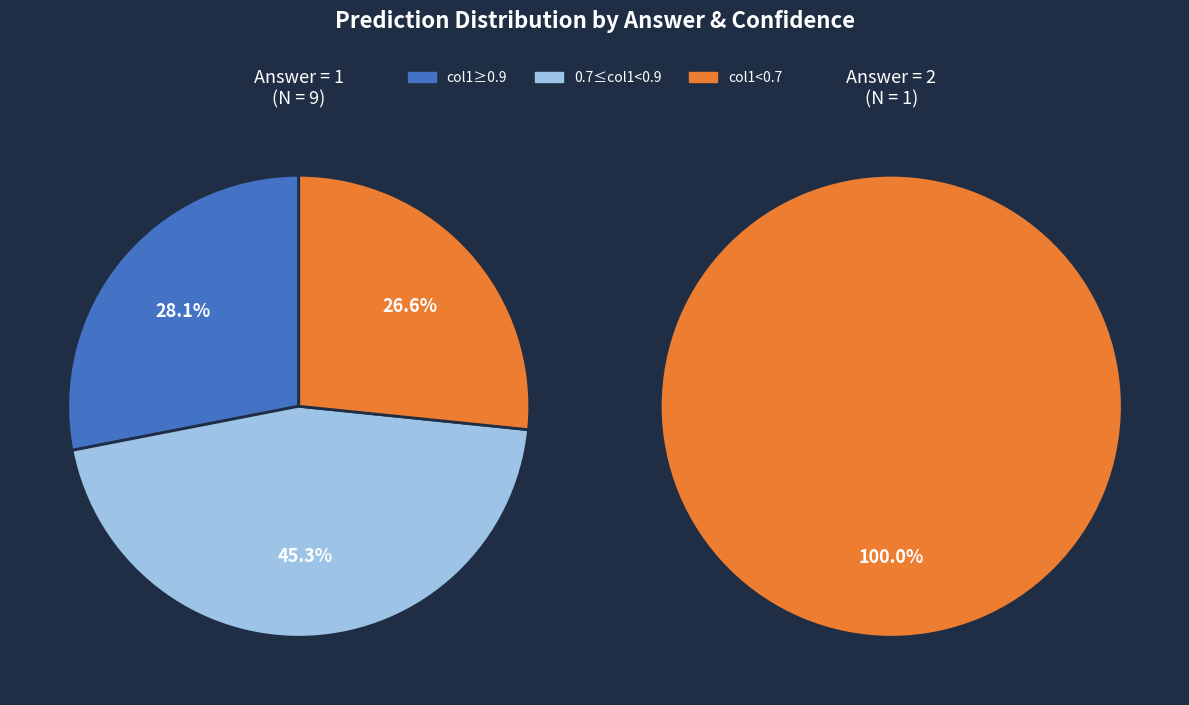

Is 2 the majority of the pie?

No